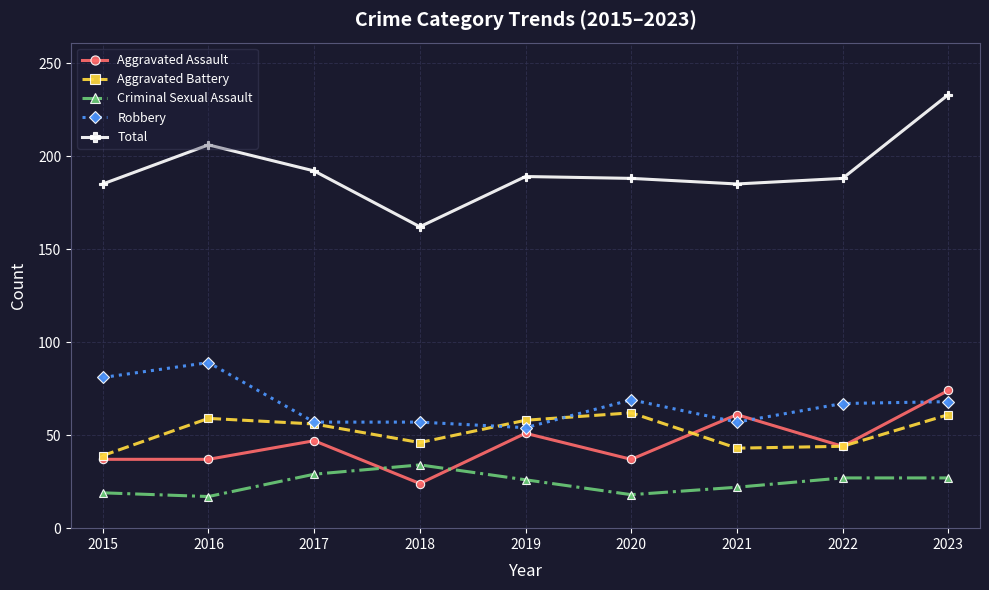

True or false: Robbery and Criminal Sexual Assault intersect in this chart.

False